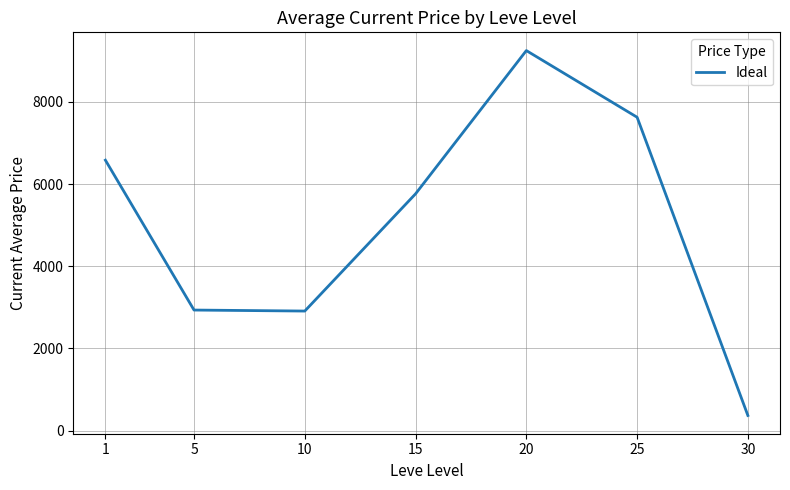

Which has a higher value, 10 or 20?

20